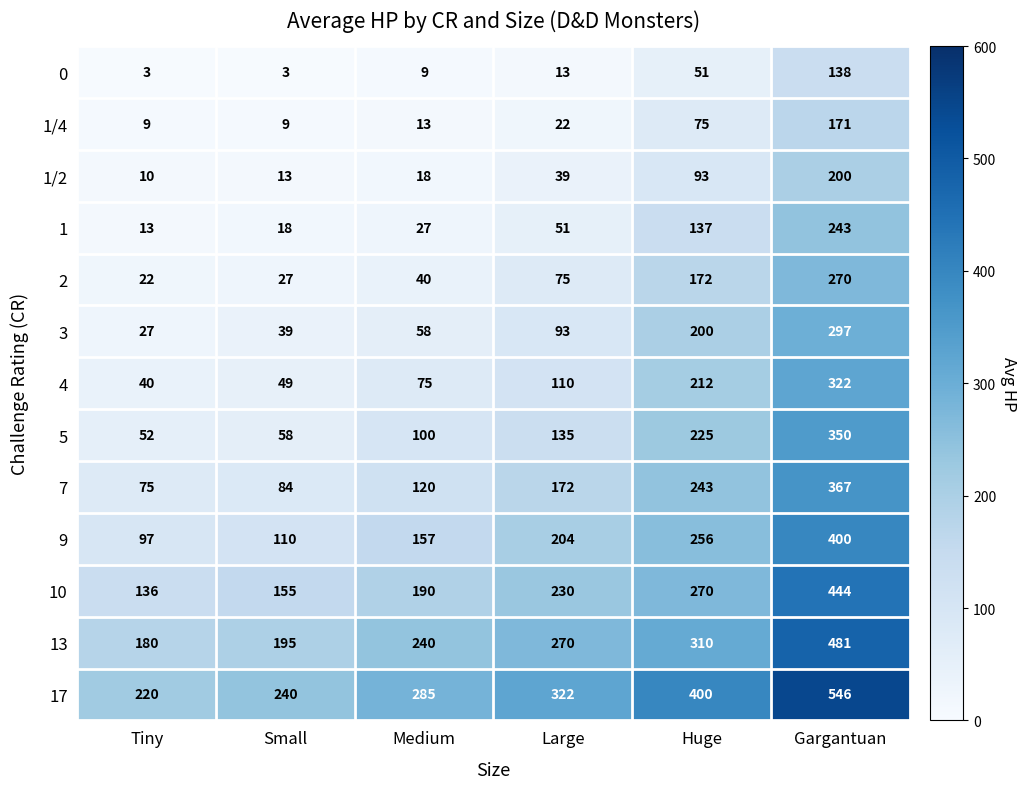

True or false: 13 has a value of 310 at Huge.

True